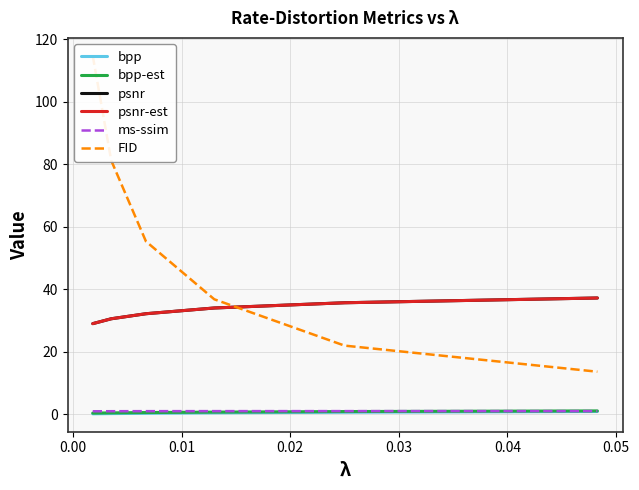

True or false: bpp and psnr intersect in this chart.

False